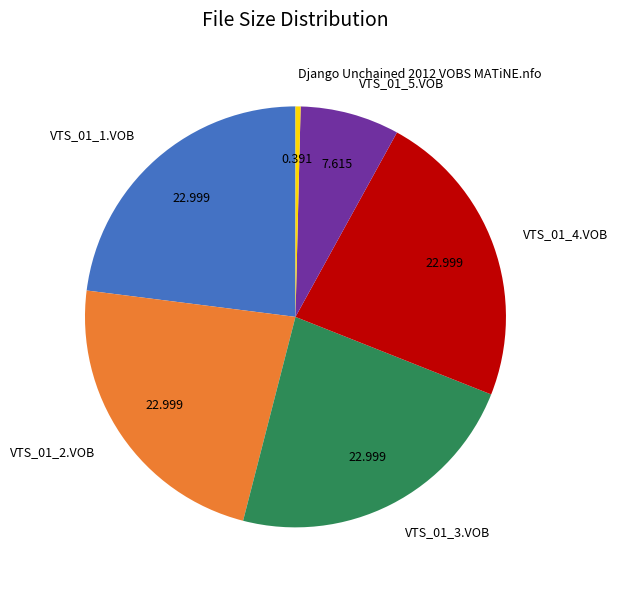

Do VTS_01_4.VOB and Django Unchained 2012 VOBS MATiNE.nfo together represent more than half of the pie?

No